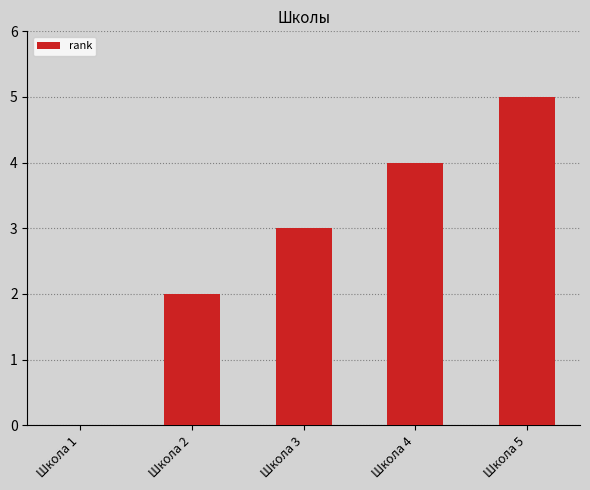

What is the change in value from Школа 4 to Школа 5?

+1